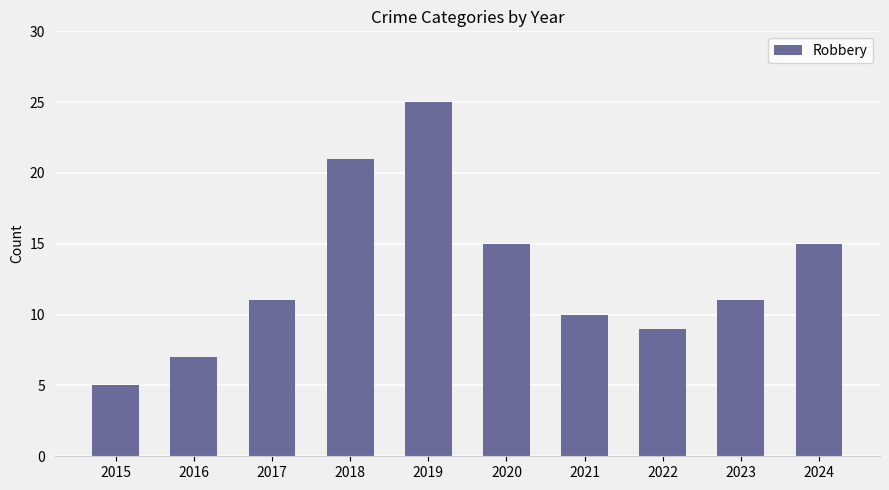

What is the value of the 3rd bar from the left?

11